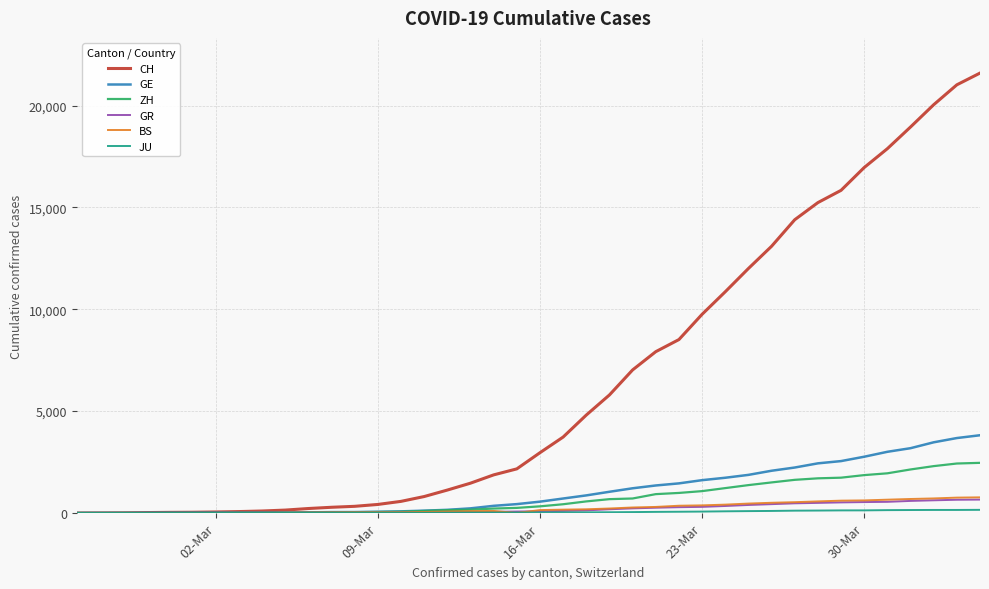

What is the greatest value displayed?

21593